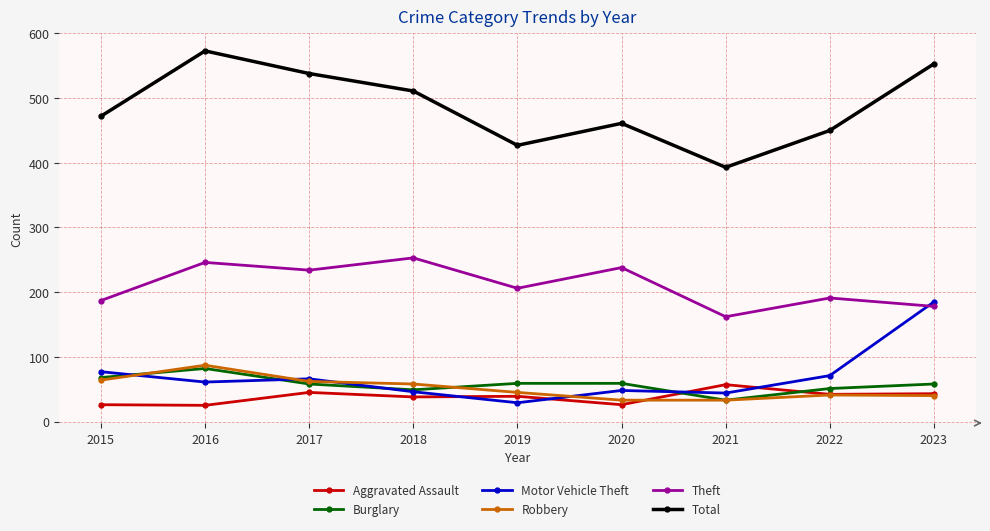

How many interior local valleys does the Total series have?

2